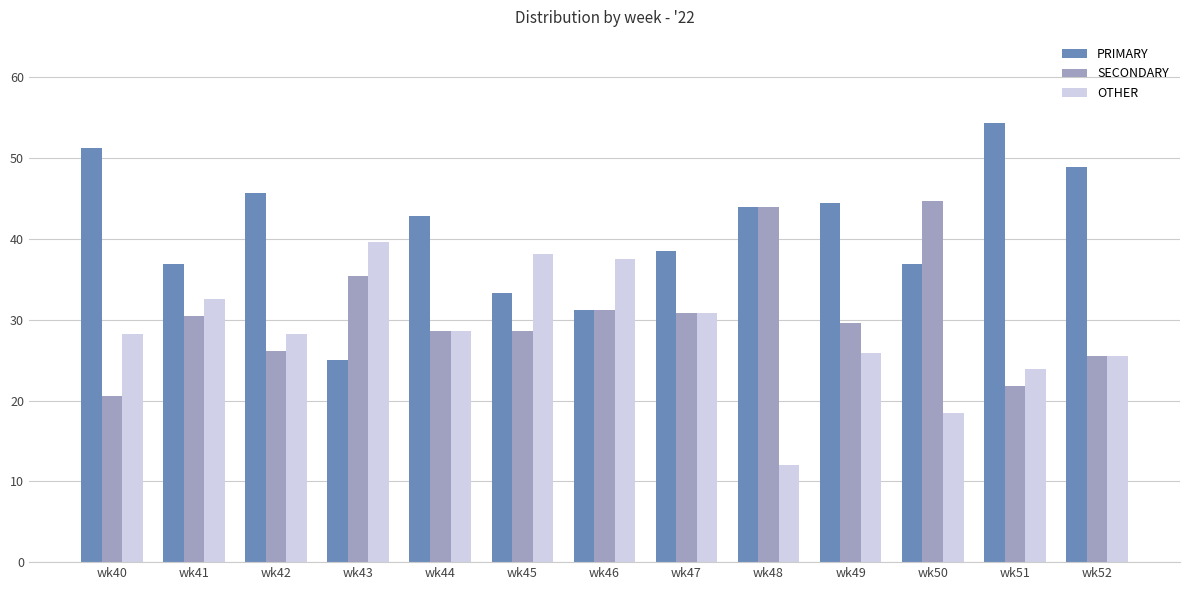

What is the average value of the OTHER series?

28.4